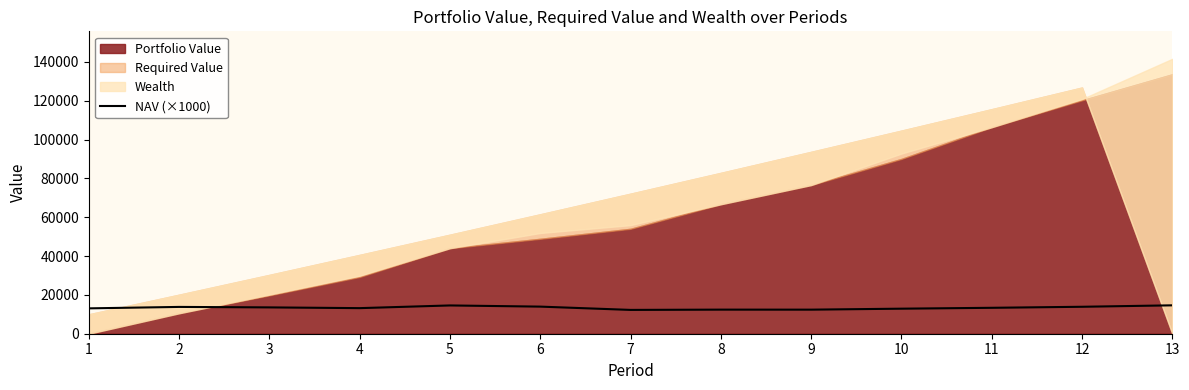

What is the difference between the second highest and second lowest values?

2169.2